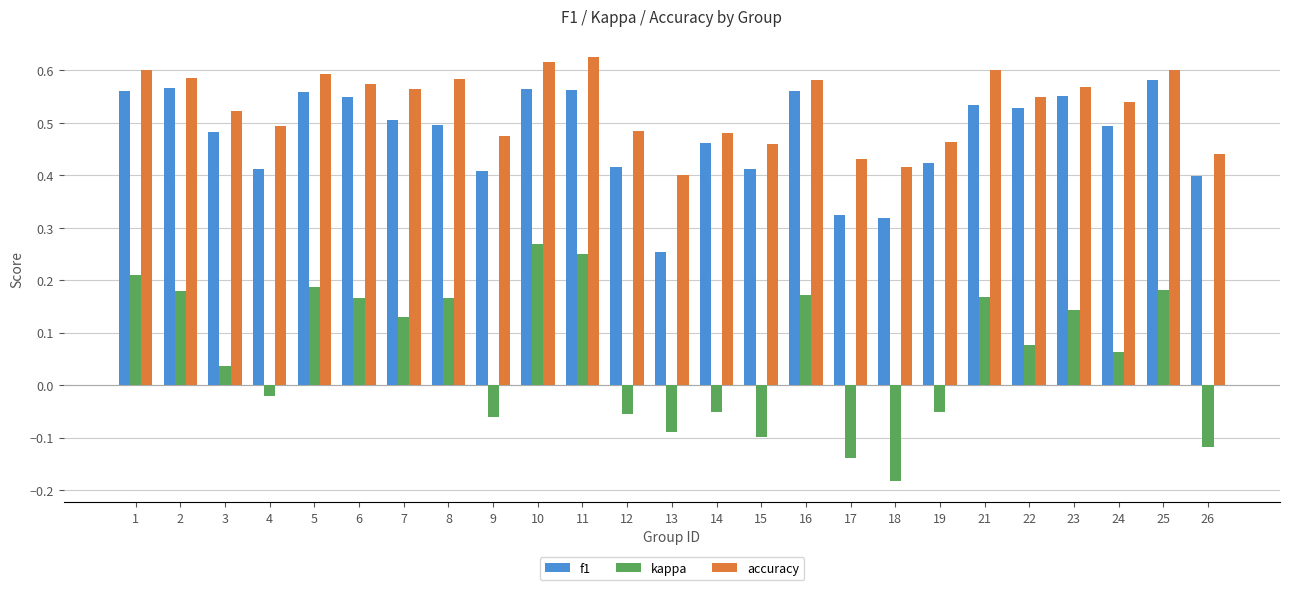

What is the sum of all accuracy values?

13.2